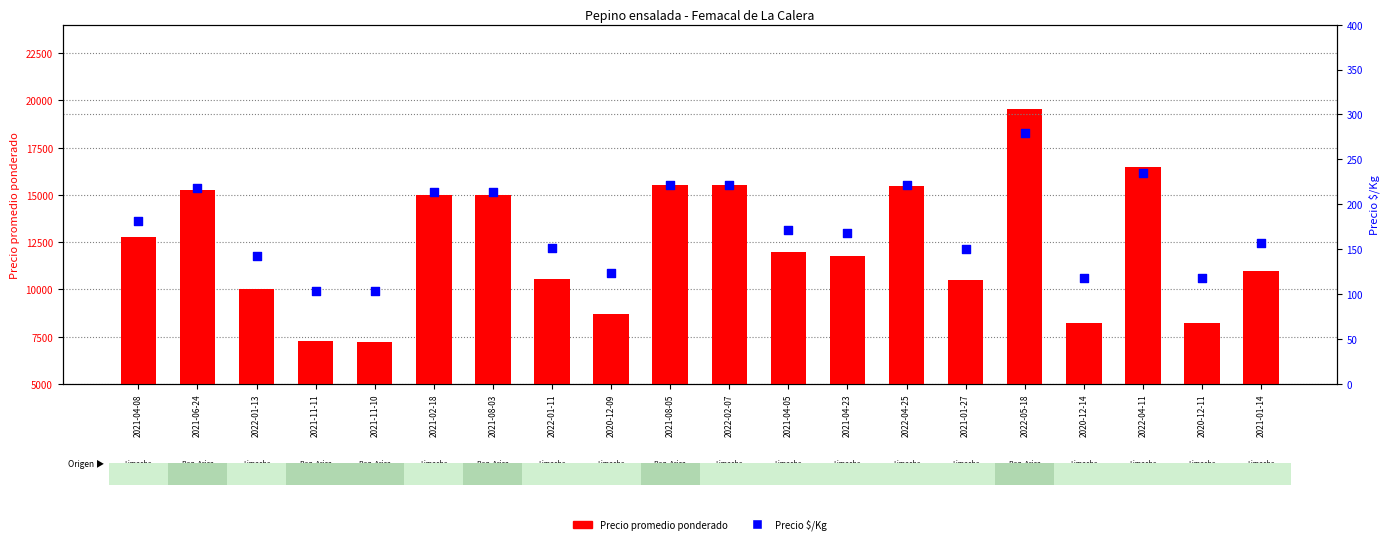

Which series reaches the minimum Y coordinate?

Precio $/Kg